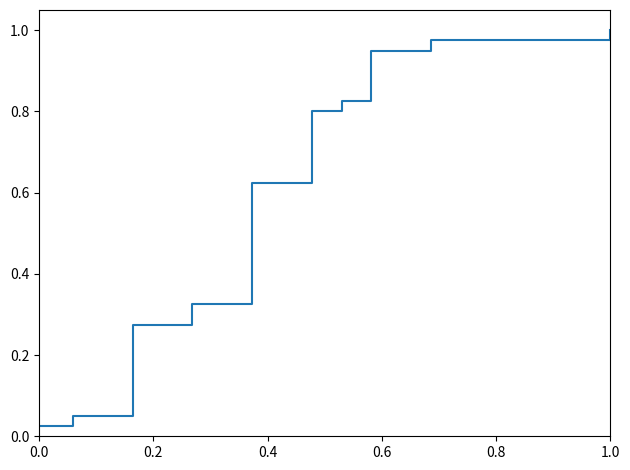

What is the value of the 31st point from the left?

0.8